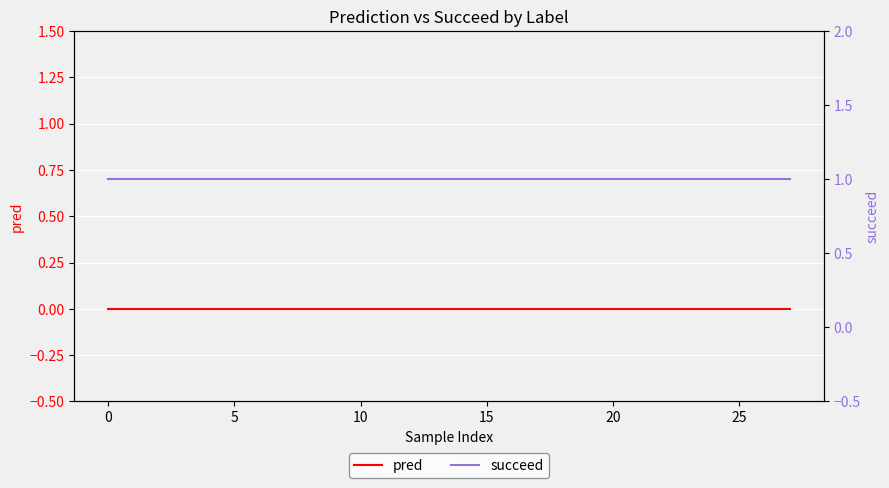

True or false: succeed has a value of 2 at 26.

False